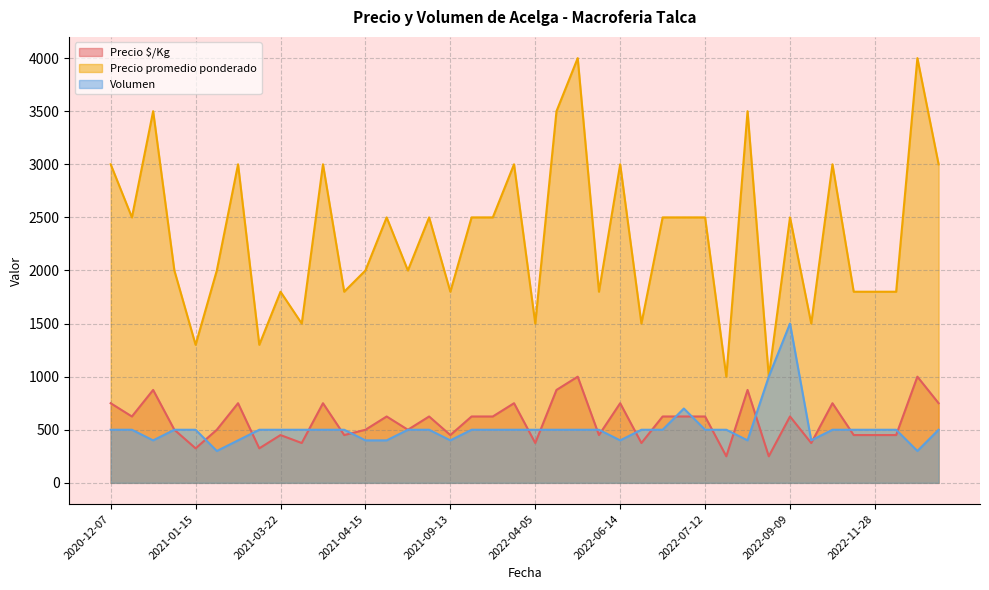

What is the value of the Volumen point at the 22nd from the left?

500